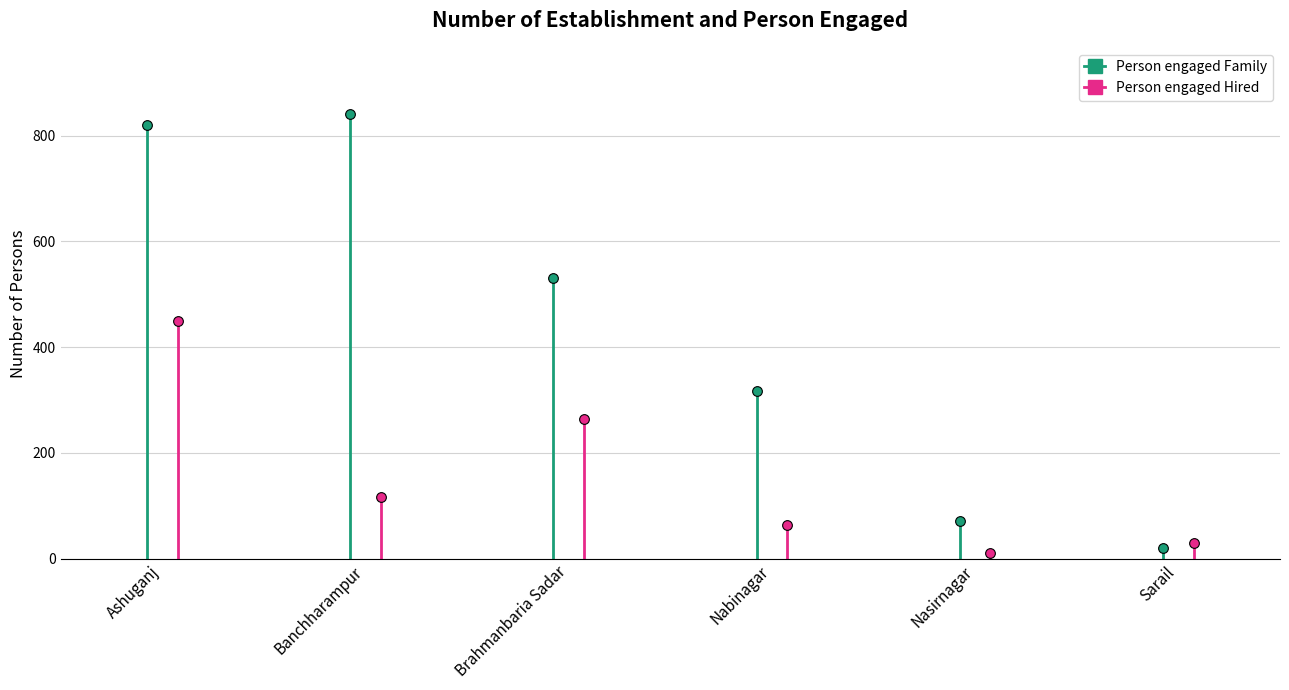

What is the label of the 3rd point from the right?

Nabinagar